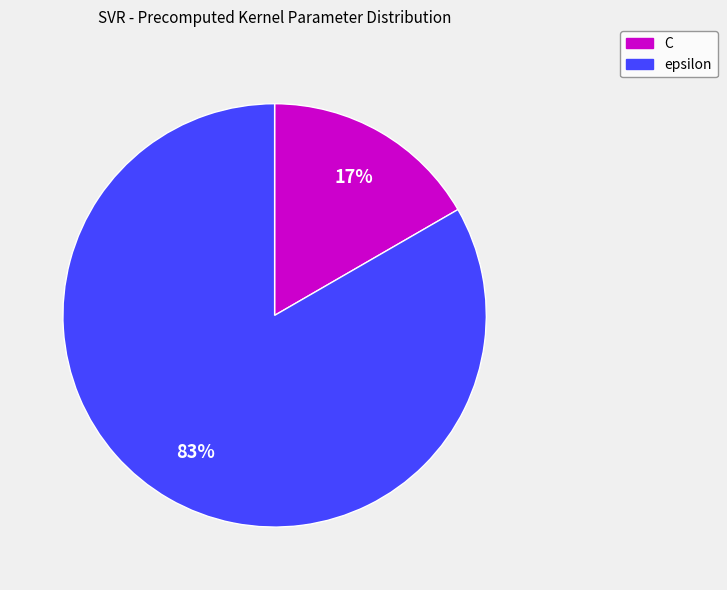

How many slices are in this pie chart?

2